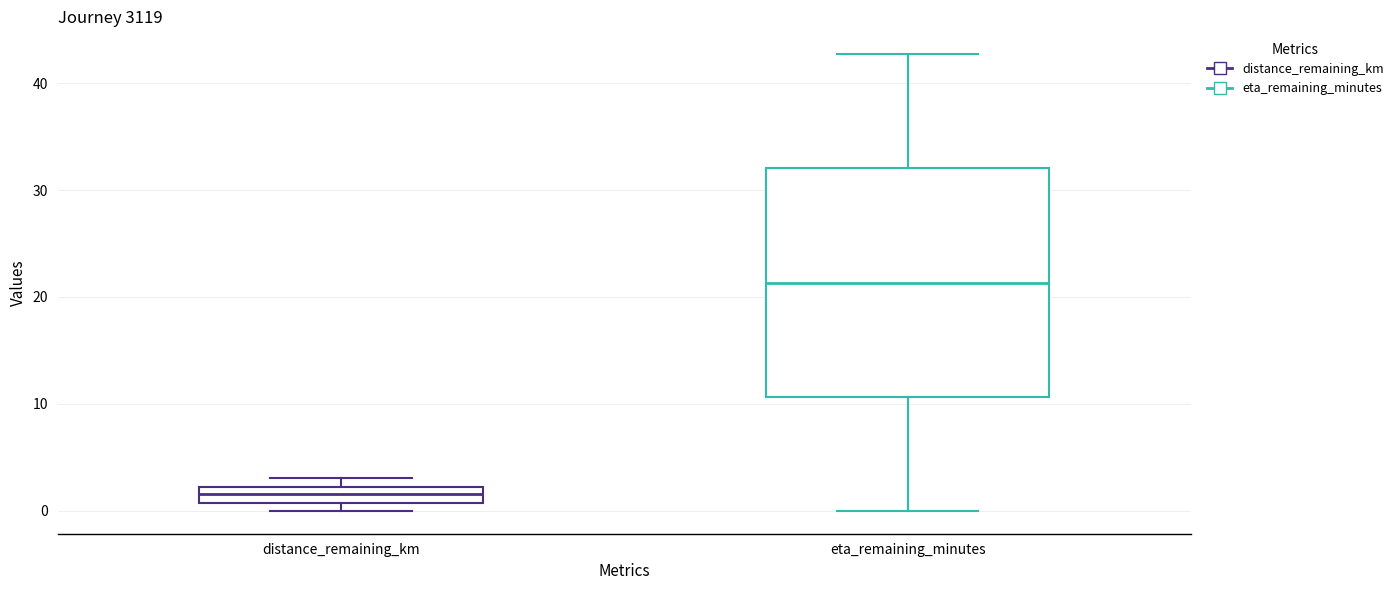

Comparing the boxes themselves (not the whiskers), which one is the tallest?

eta_remaining_minutes